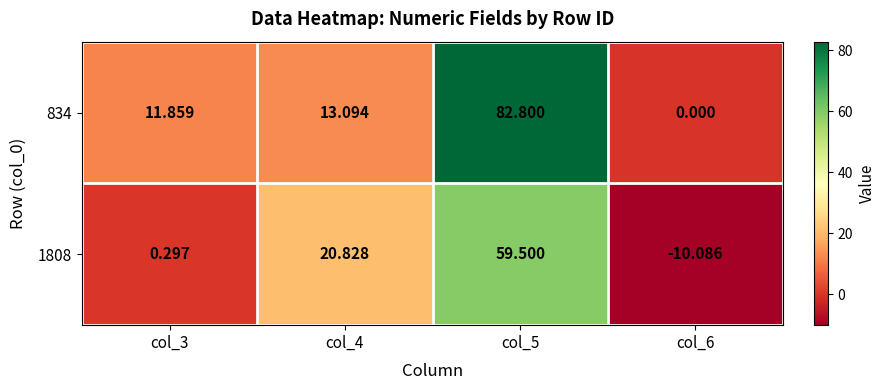

Which series changed the most between col_4 and col_5?

834